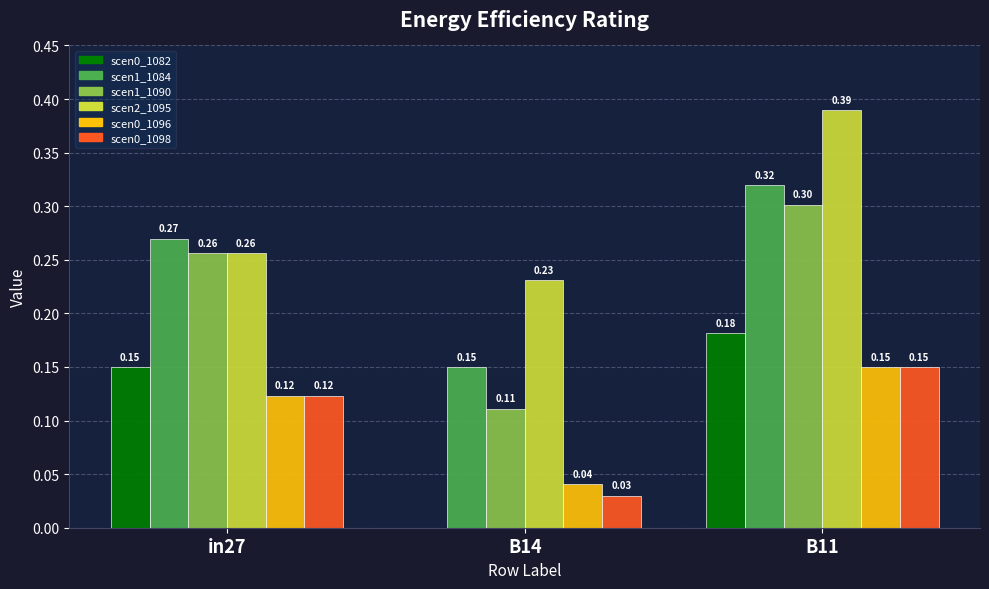

What is the total value across all series at B14?

0.6